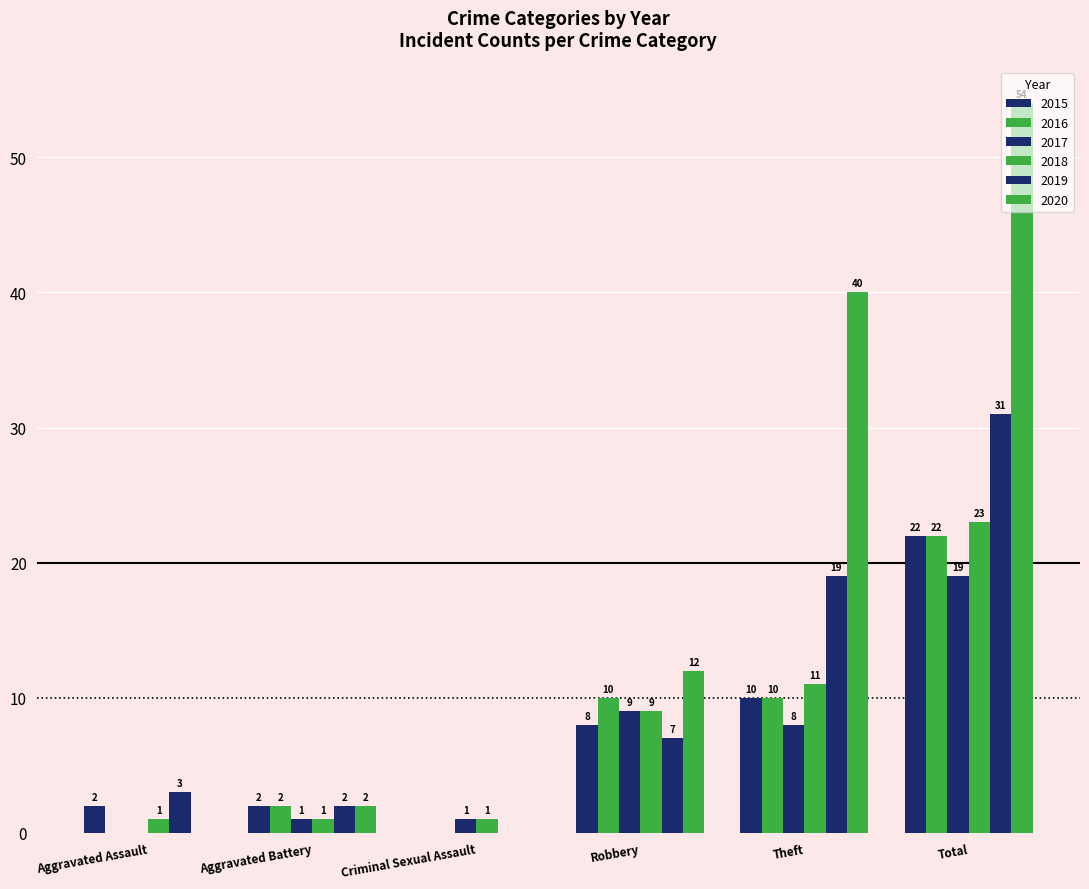

What is the sum of all 2015 values?

44